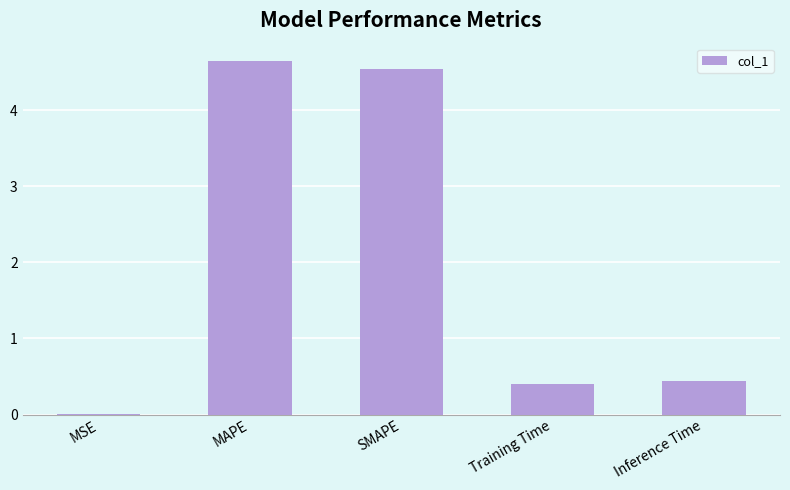

What is the average value?

2.0